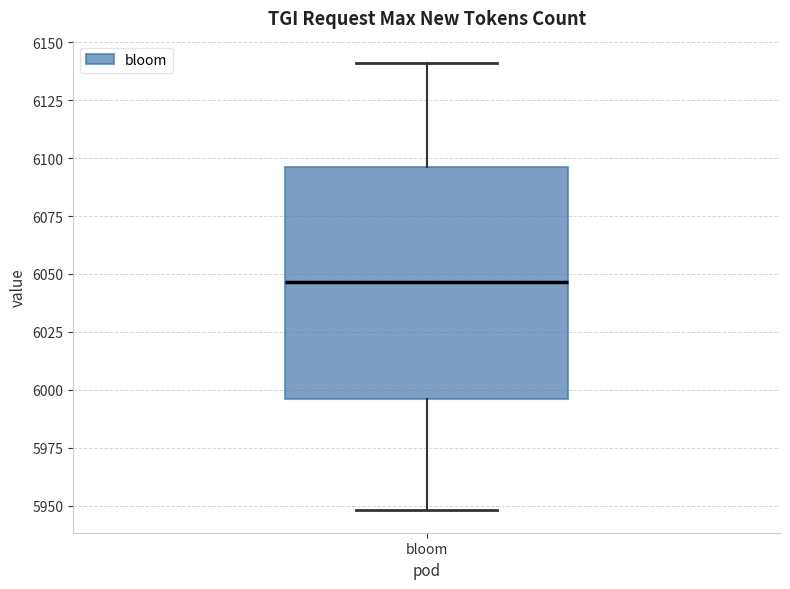

Where does the lower whisker of the box for bloom end on the y-axis? The values are not printed on the chart, so give them approximately, as read against the axis.

5950